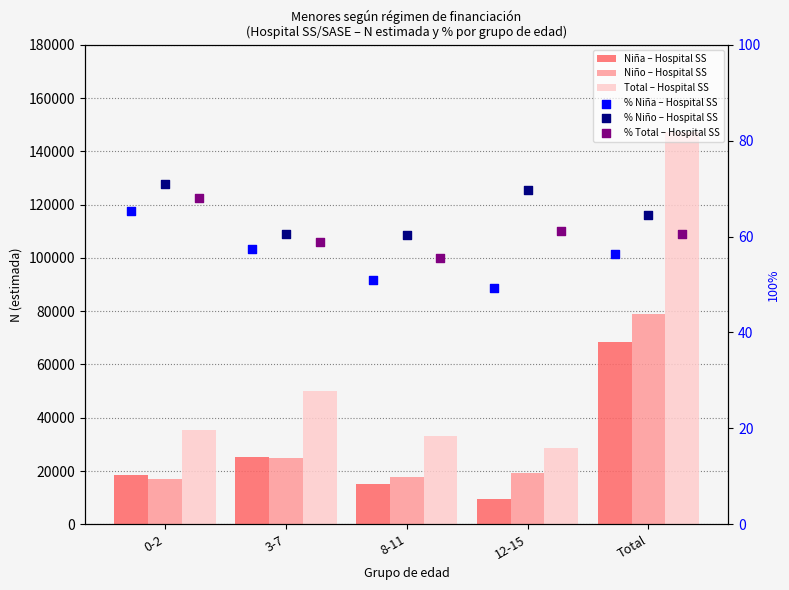

Which series has the widest spread of Y values?

Total – Hospital SS